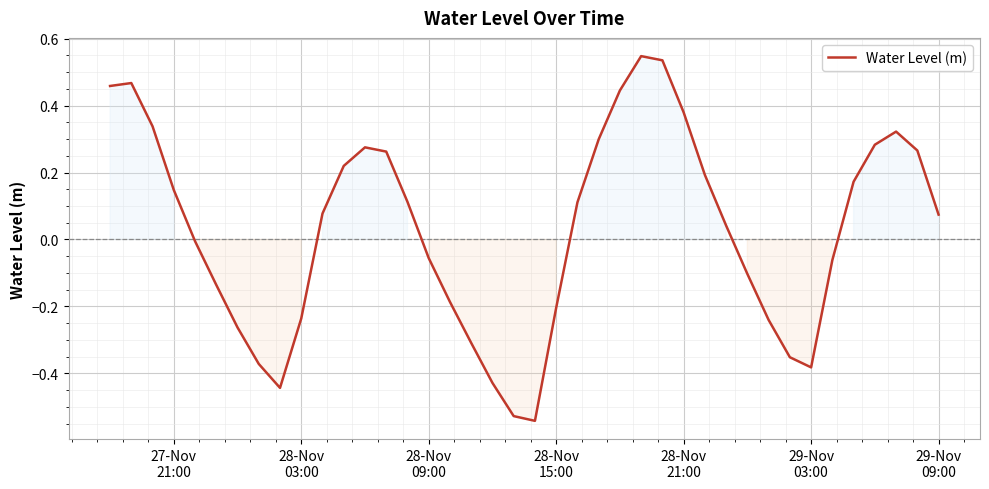

What is the difference between the maximum and minimum values?

1.1